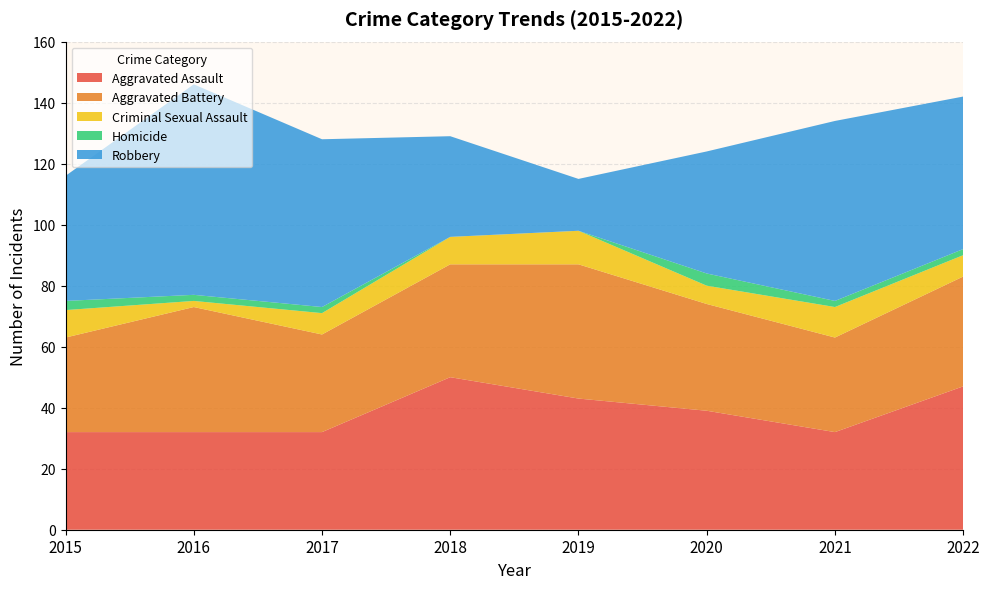

Reading left to right, extract all data points from this chart.

Aggravated Assault: 2015=32	2016=32	2017=32	2018=50	2019=43	2020=39	2021=32	2022=47
Aggravated Battery: 2015=31	2016=41	2017=32	2018=37	2019=44	2020=35	2021=31	2022=36
Criminal Sexual Assault: 2015=9	2016=2	2017=7	2018=9	2019=11	2020=6	2021=10	2022=7
Homicide: 2015=3	2016=2	2017=2	2018=0	2019=0	2020=4	2021=2	2022=2
Robbery: 2015=41	2016=69	2017=55	2018=33	2019=17	2020=40	2021=59	2022=50